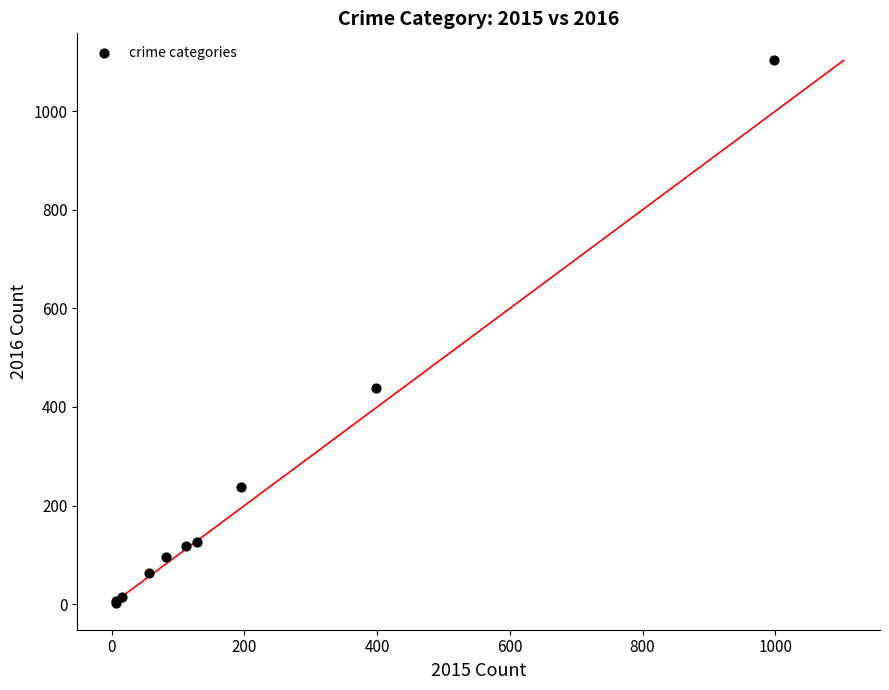

What Y value in the scatter plot is closest to 553?

439